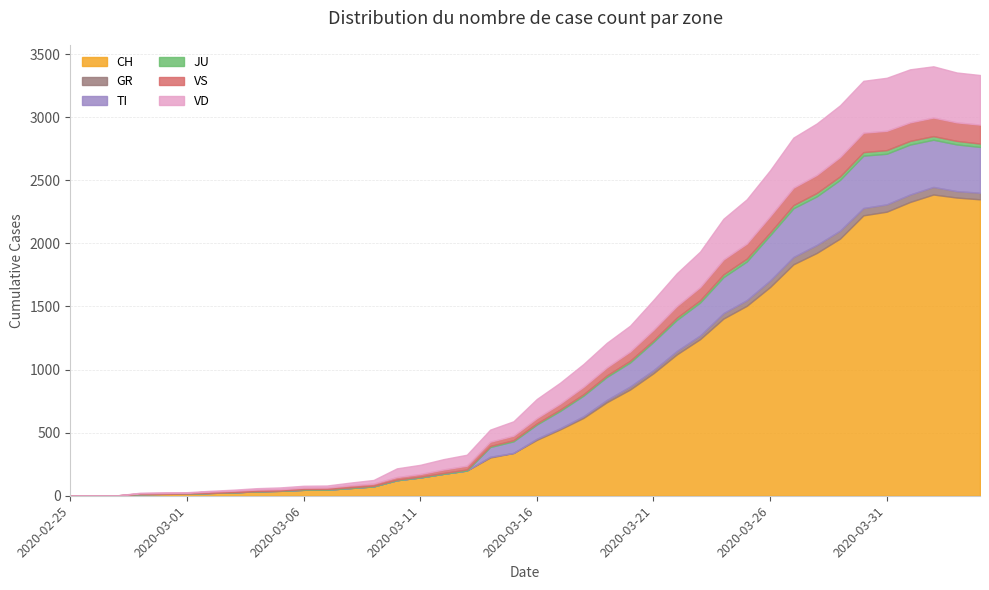

How many categories are shown in the chart?

40